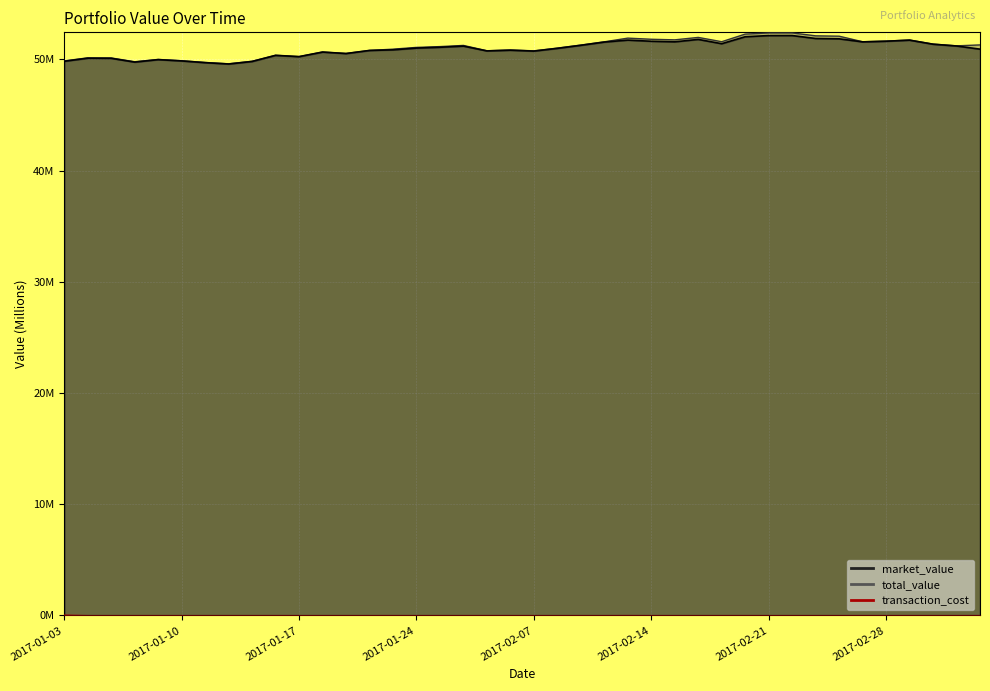

What are all the series names shown in the legend?

market_value, total_value, transaction_cost